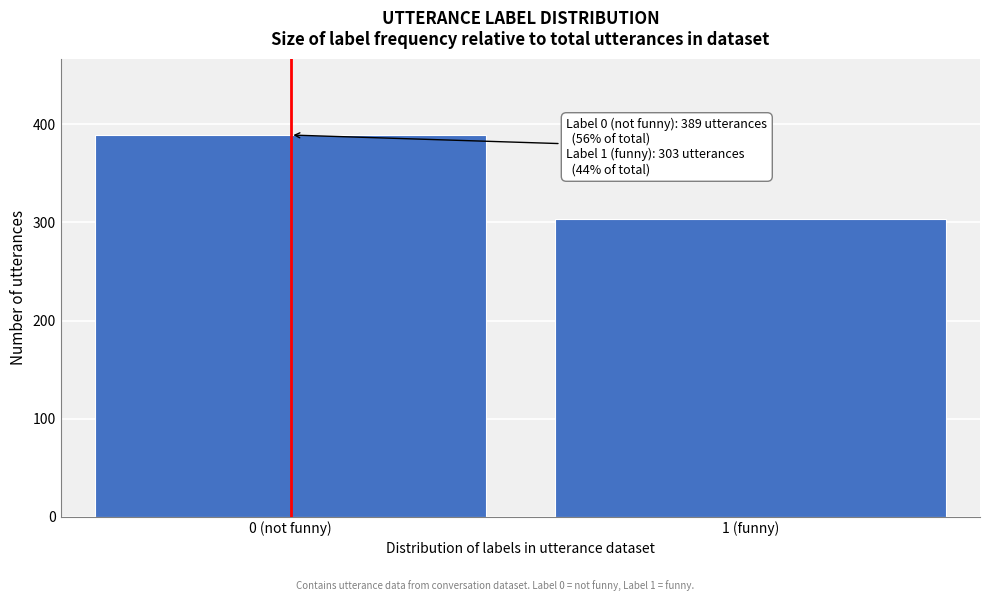

Reading left to right, what are all the values shown in this chart?

389	303